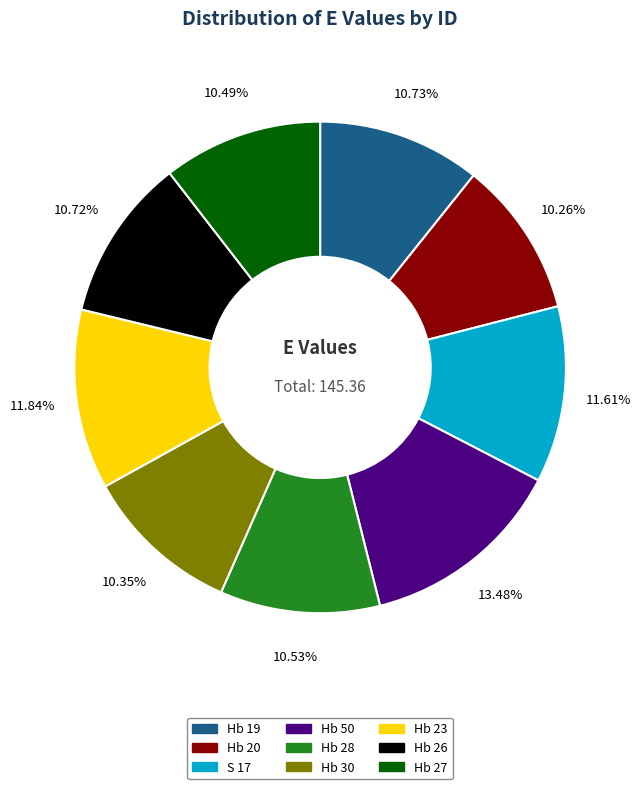

What percentage do Hb 20 and S 17 together represent?

21.9%